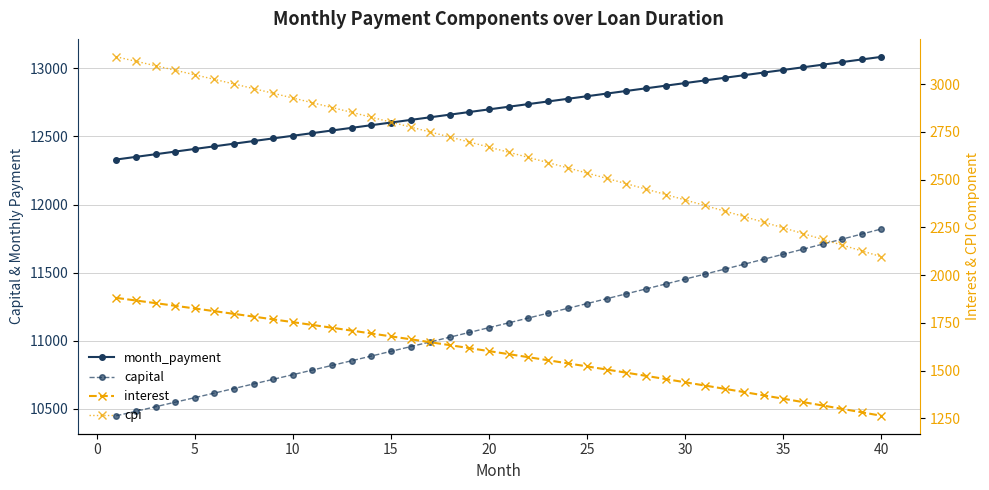

What are all the series names shown in the legend?

month_payment, capital, interest, cpi